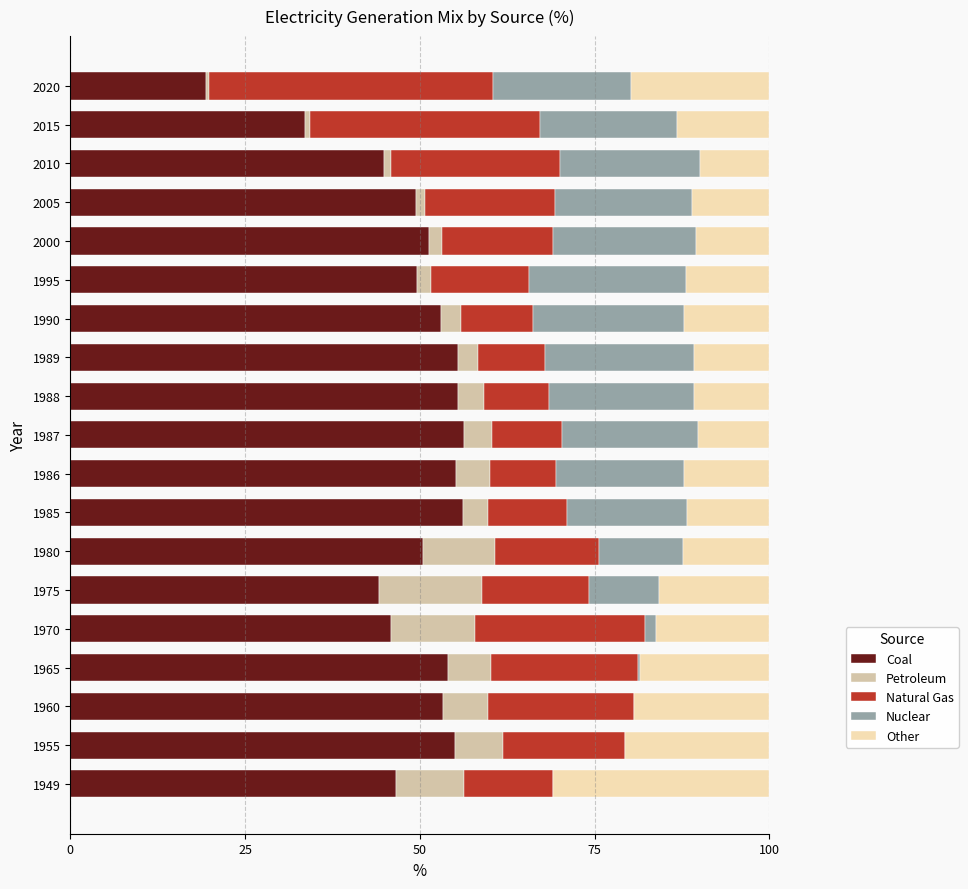

What are all the series names shown in the legend?

Coal, Petroleum, Natural Gas, Nuclear, Other